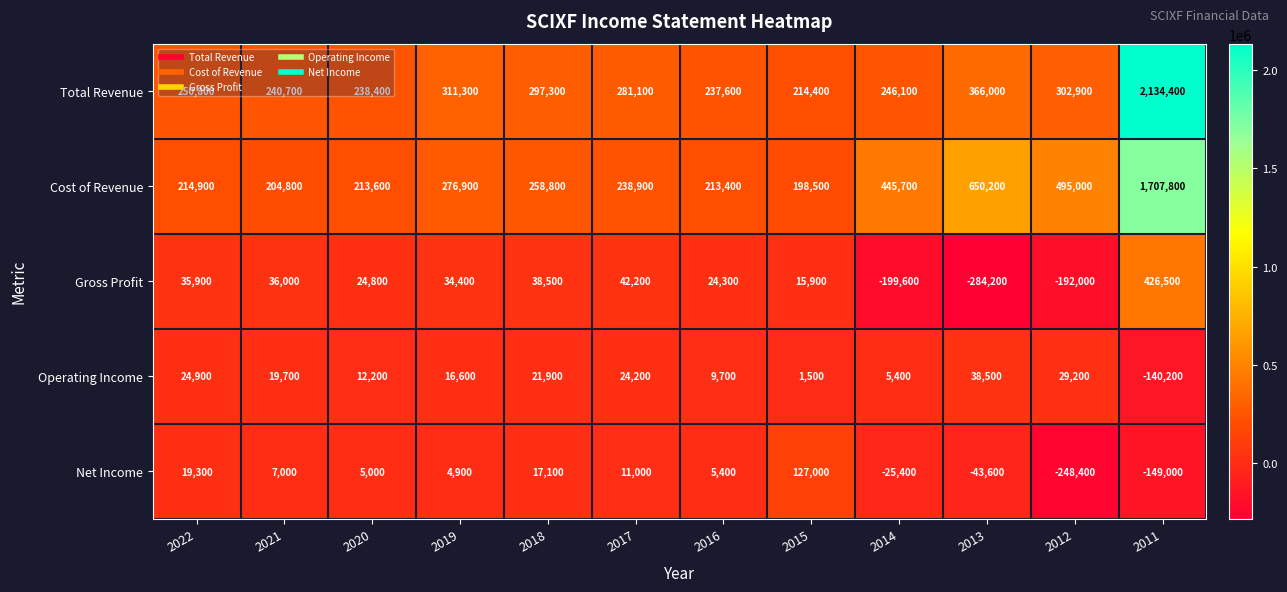

The Operating Income series shows 3937 at 2019. True or false?

False